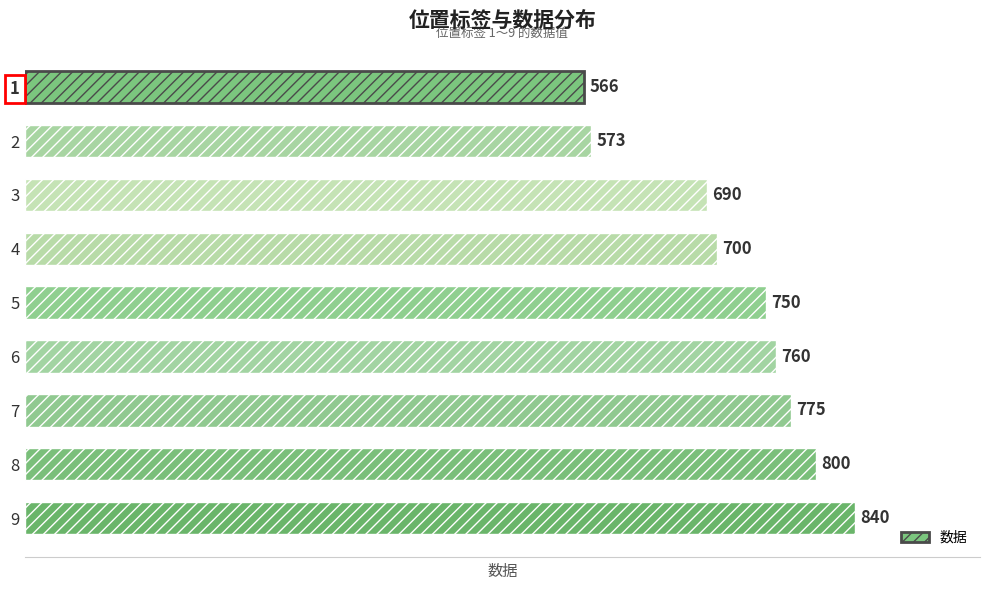

At which label is the value closest to 703?

4